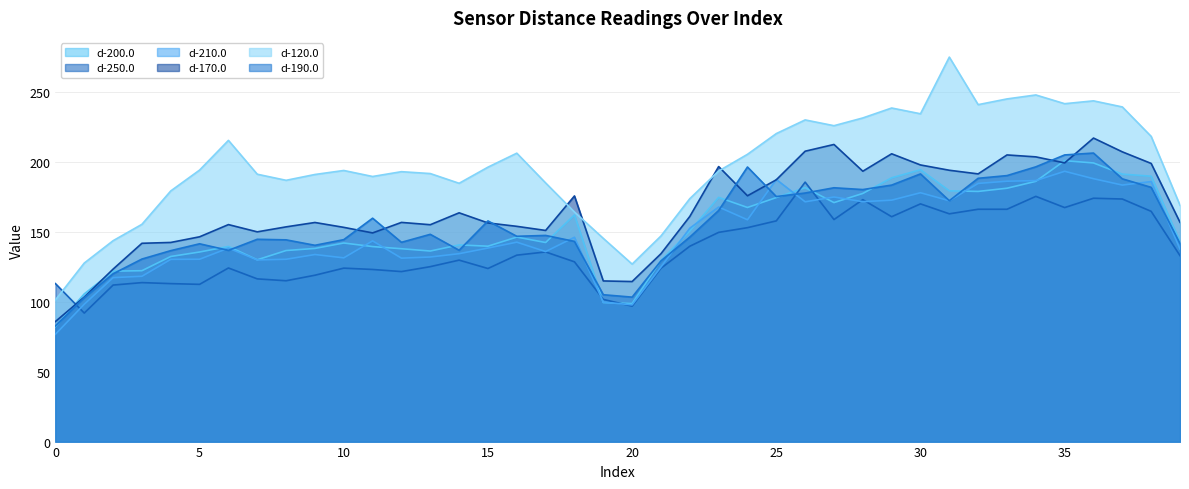

Rank the series at 23 from lowest to highest value.

d-250.0, d-190.0, d-210.0, d-200.0, d-120.0, d-170.0